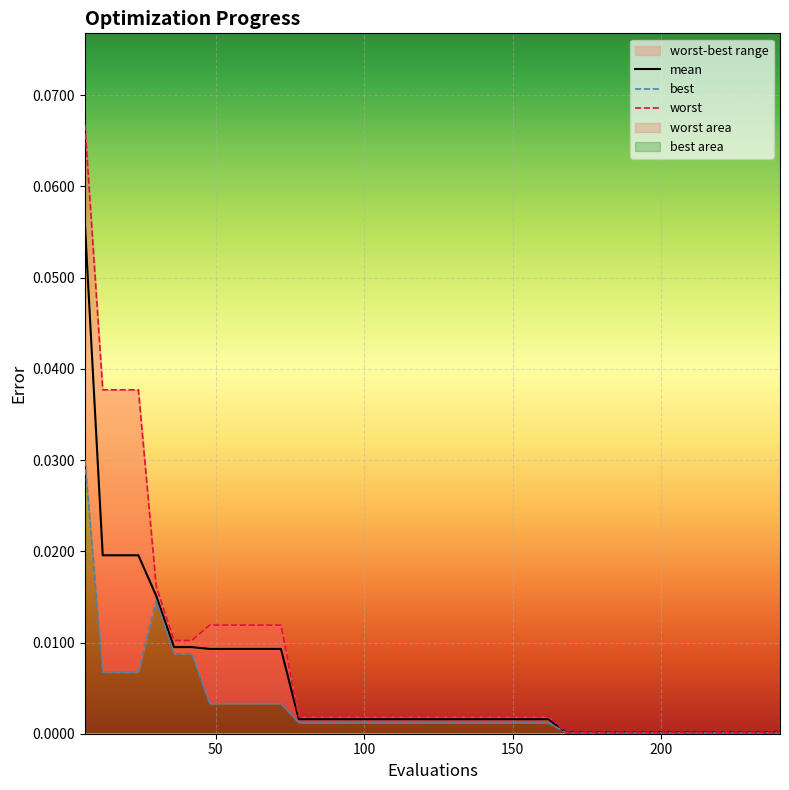

List the series in order of their peak value, highest first.

worst, mean, best